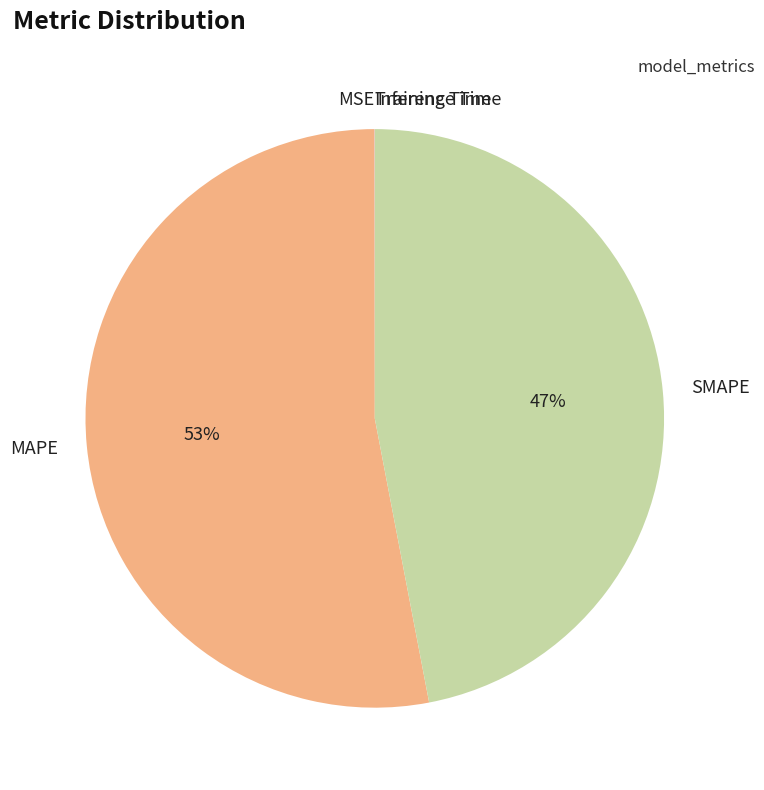

What is the largest slice in the pie chart?

MAPE